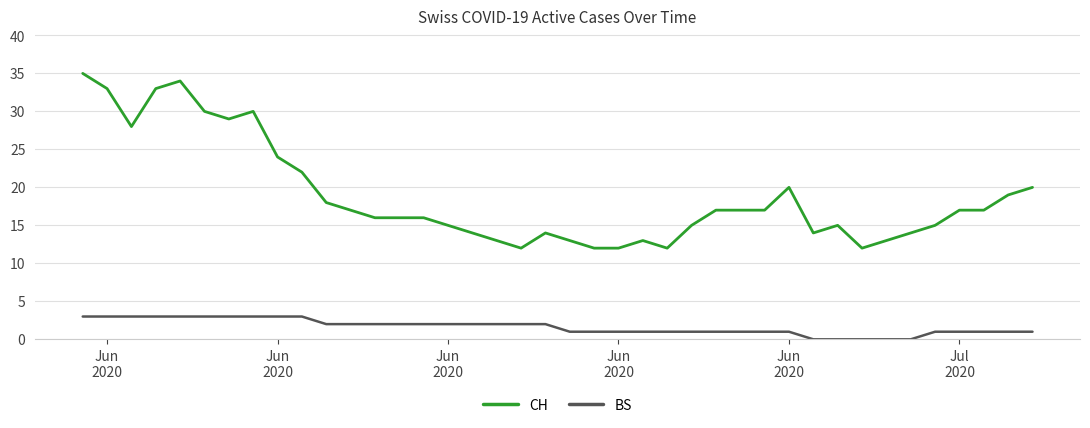

Which series has the widest spread of values?

CH